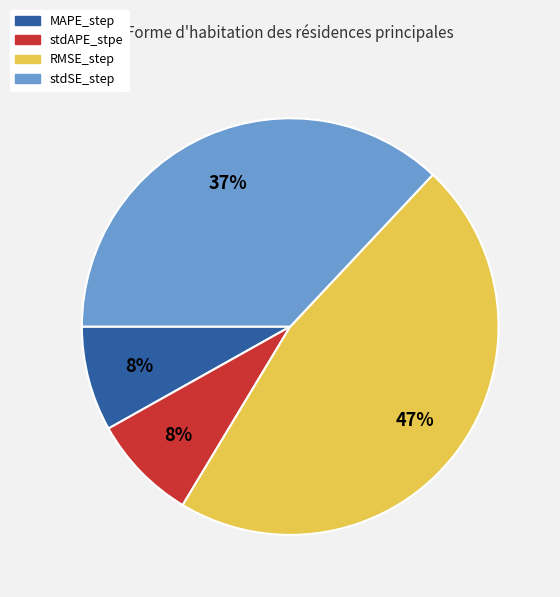

Which category has the biggest portion of the pie?

RMSE_step